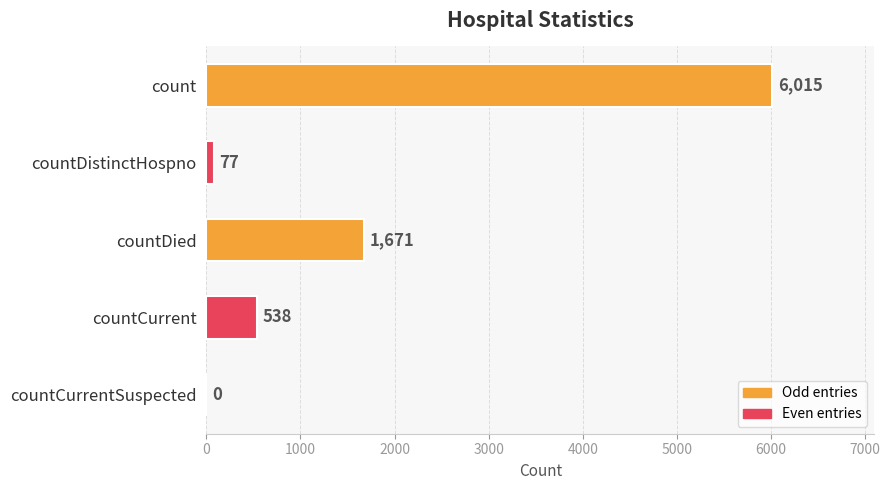

True or false: the data shows -3772 at countCurrentSuspected.

False